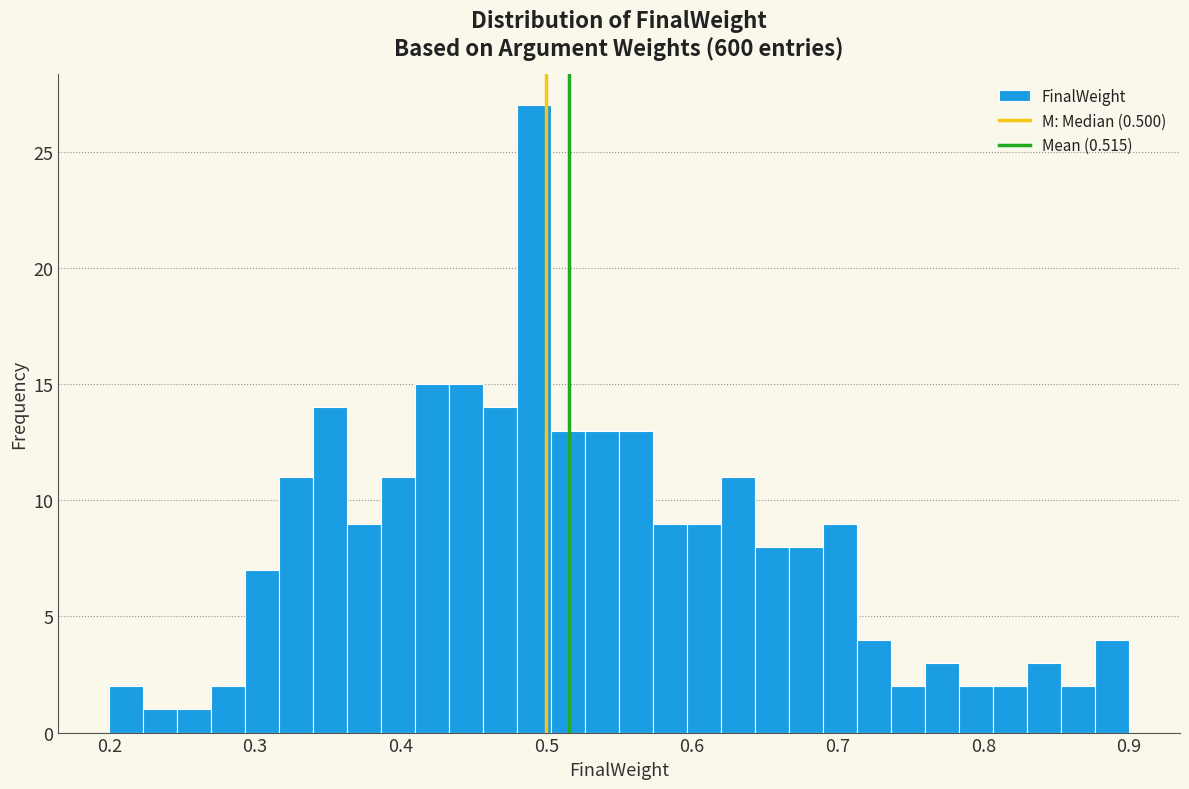

Read against the x-axis, roughly where is the centre of the tallest bar?

0.49